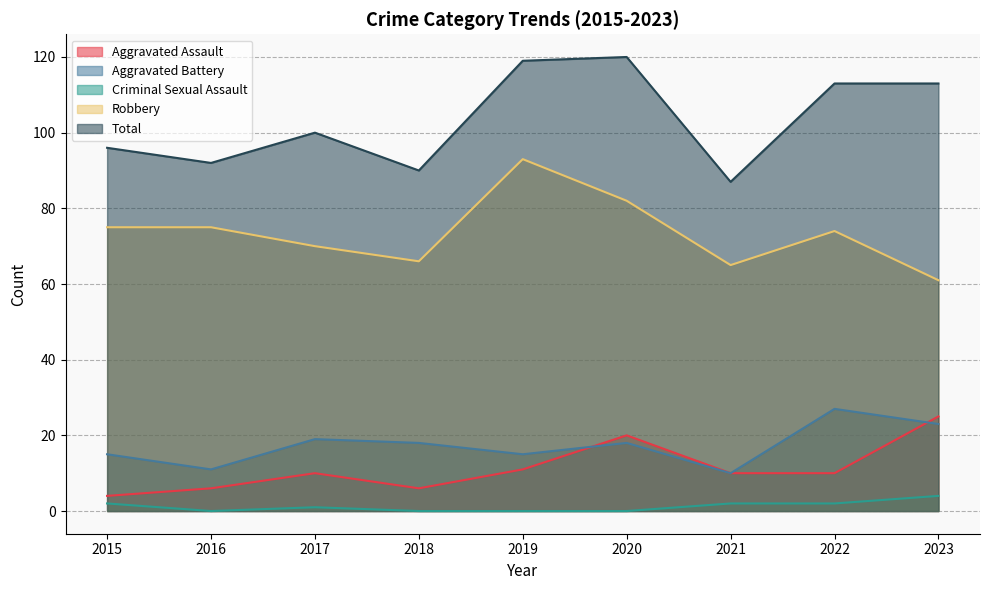

Read the Aggravated Assault value at 2015, to the nearest 5.

5